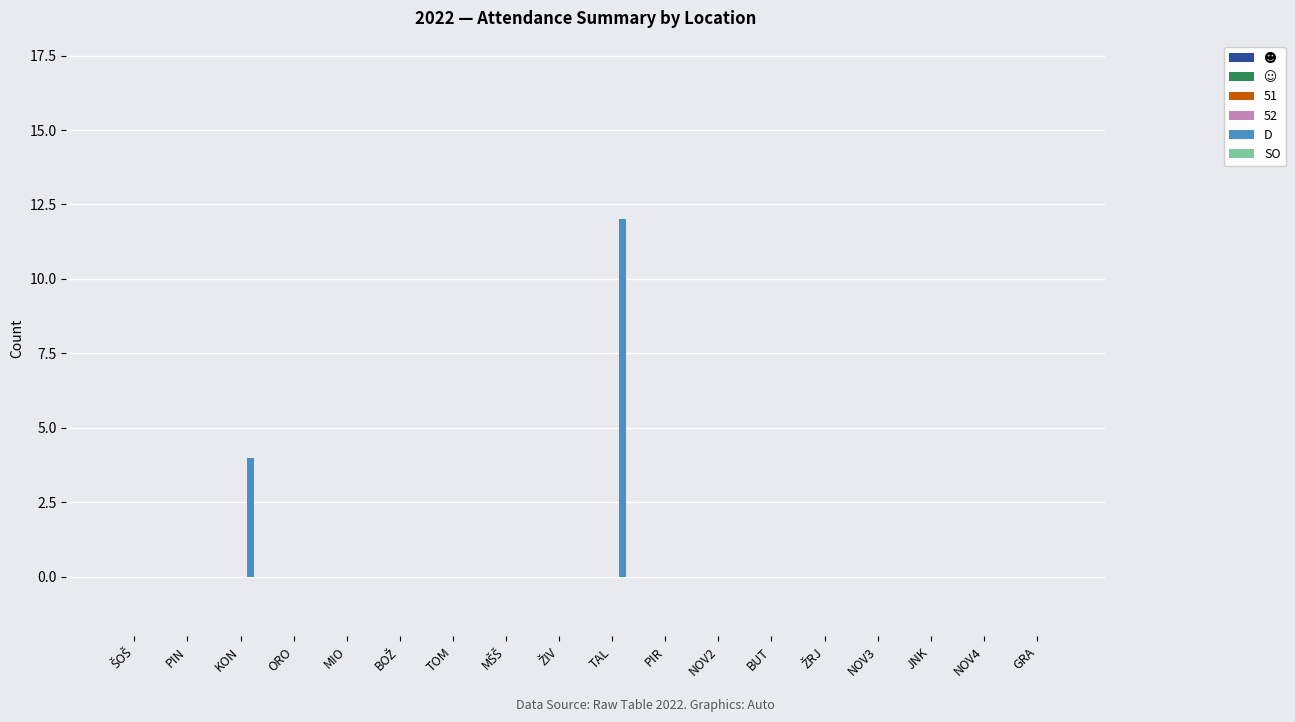

What is the change in value from KON to TAL?

+8